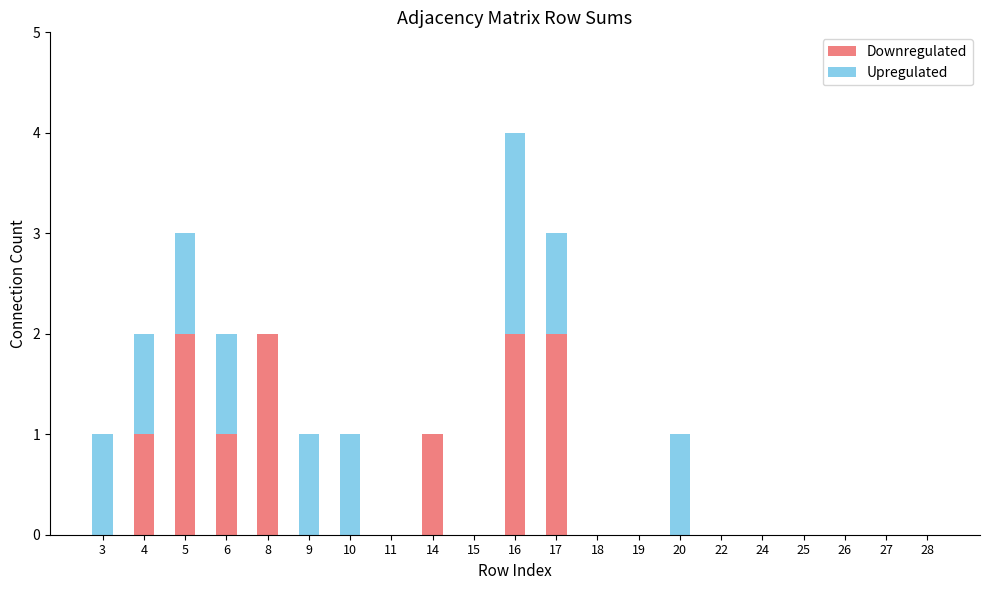

At which category is the sum across all series the highest?

16